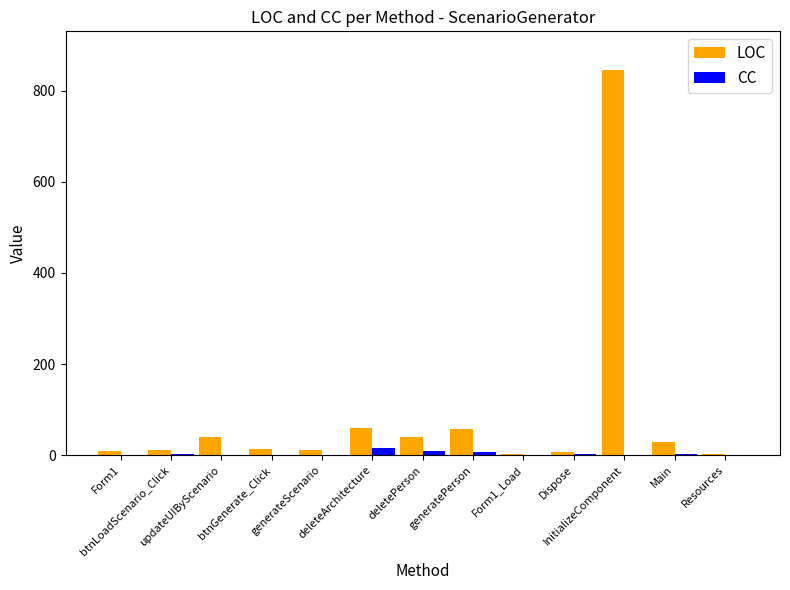

What is the sum of all LOC values?

1132